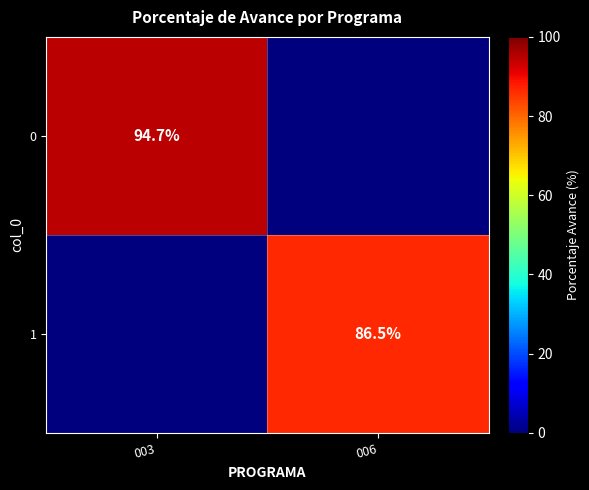

Is the value of 0 at 003 greater than the value of 1 at 006?

Yes